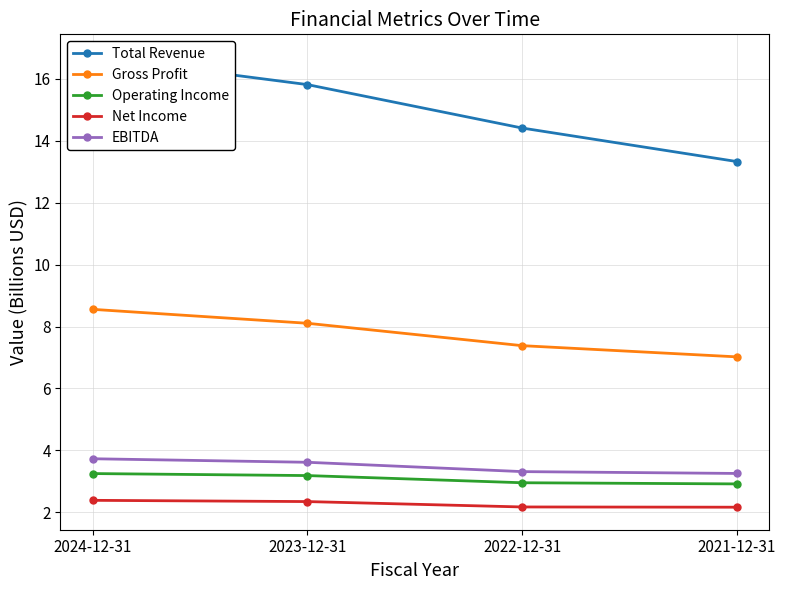

At which category is the sum across all series the highest?

2024-12-31